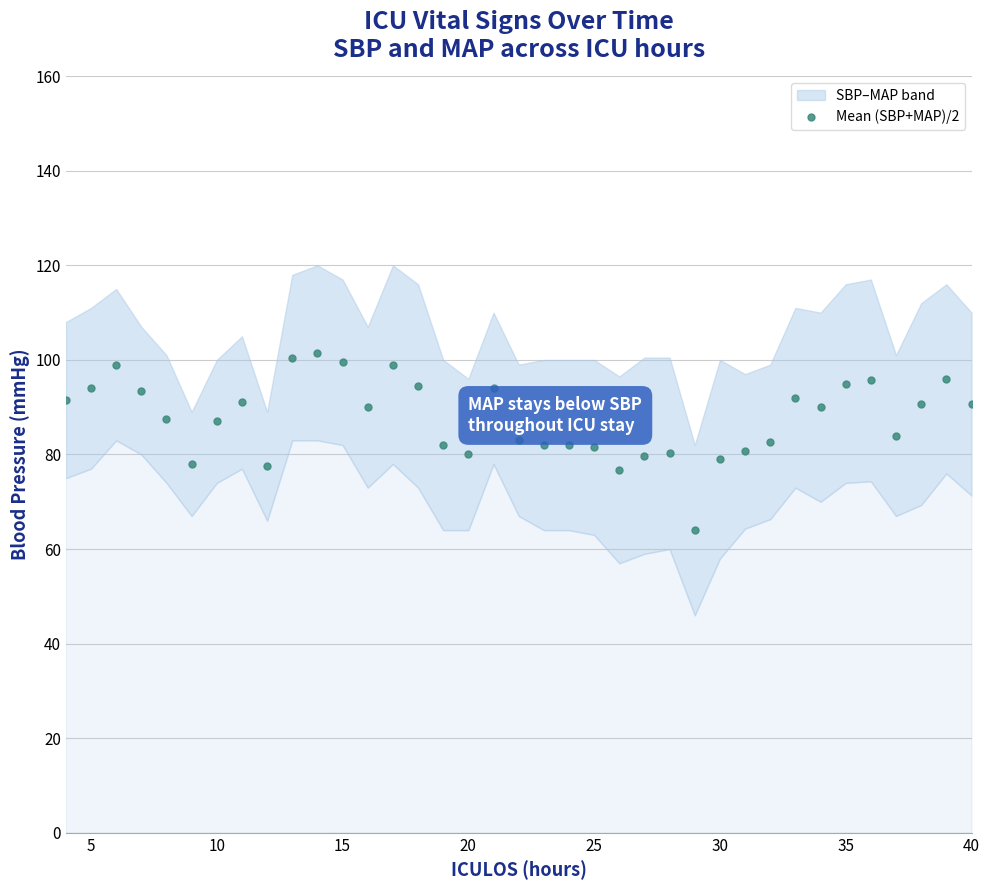

True or false: the data has more than 0 interior local peaks.

True